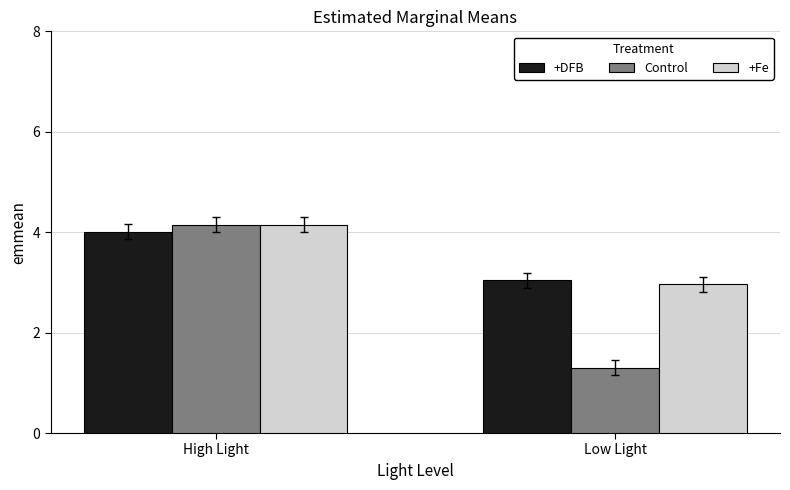

The value of Control at Low Light is 1.3. True or false?

True